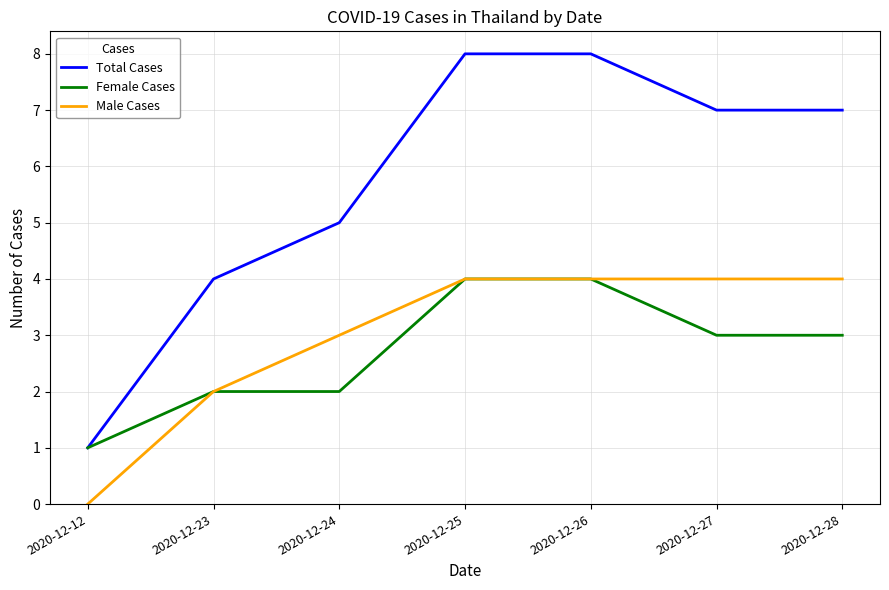

What is the total value across all series at 2020-12-24?

10